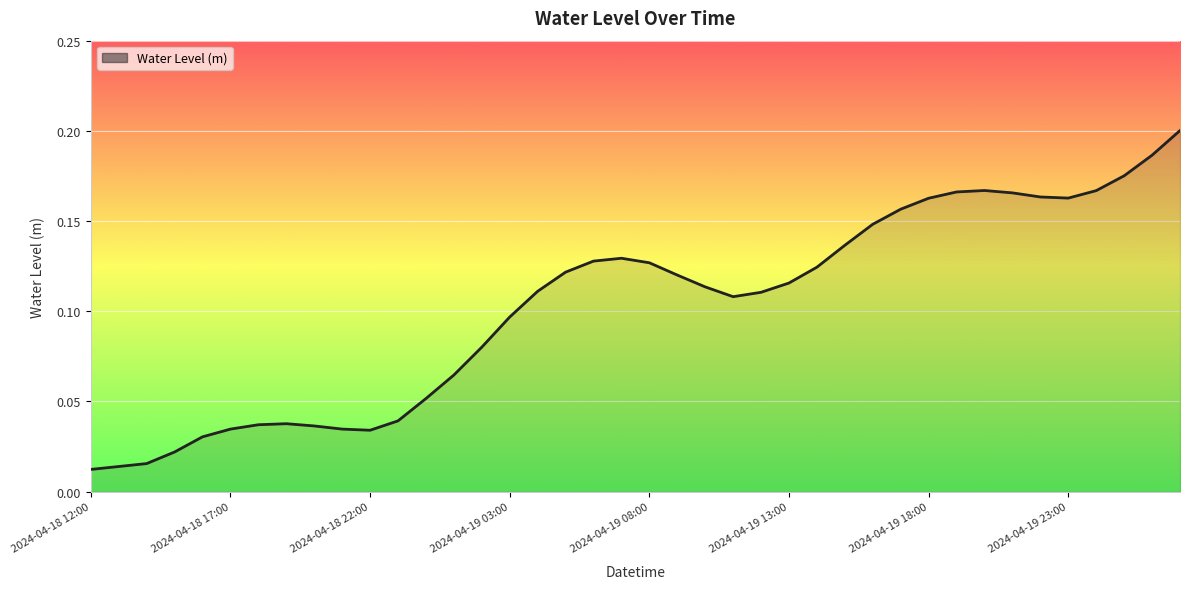

Does the chart have visible grid lines?

Yes